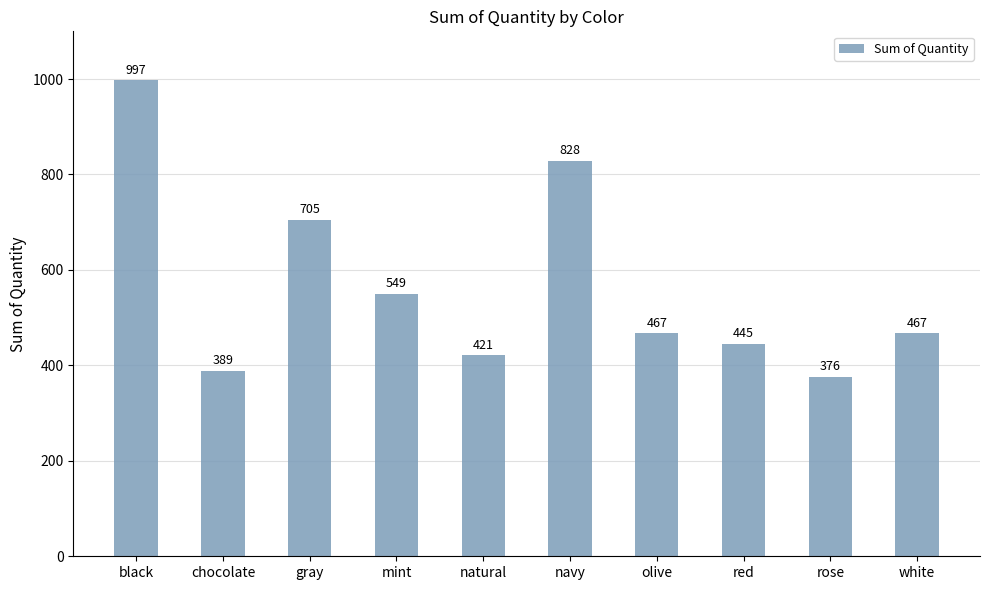

Where is the data nearest to the value 686?

gray